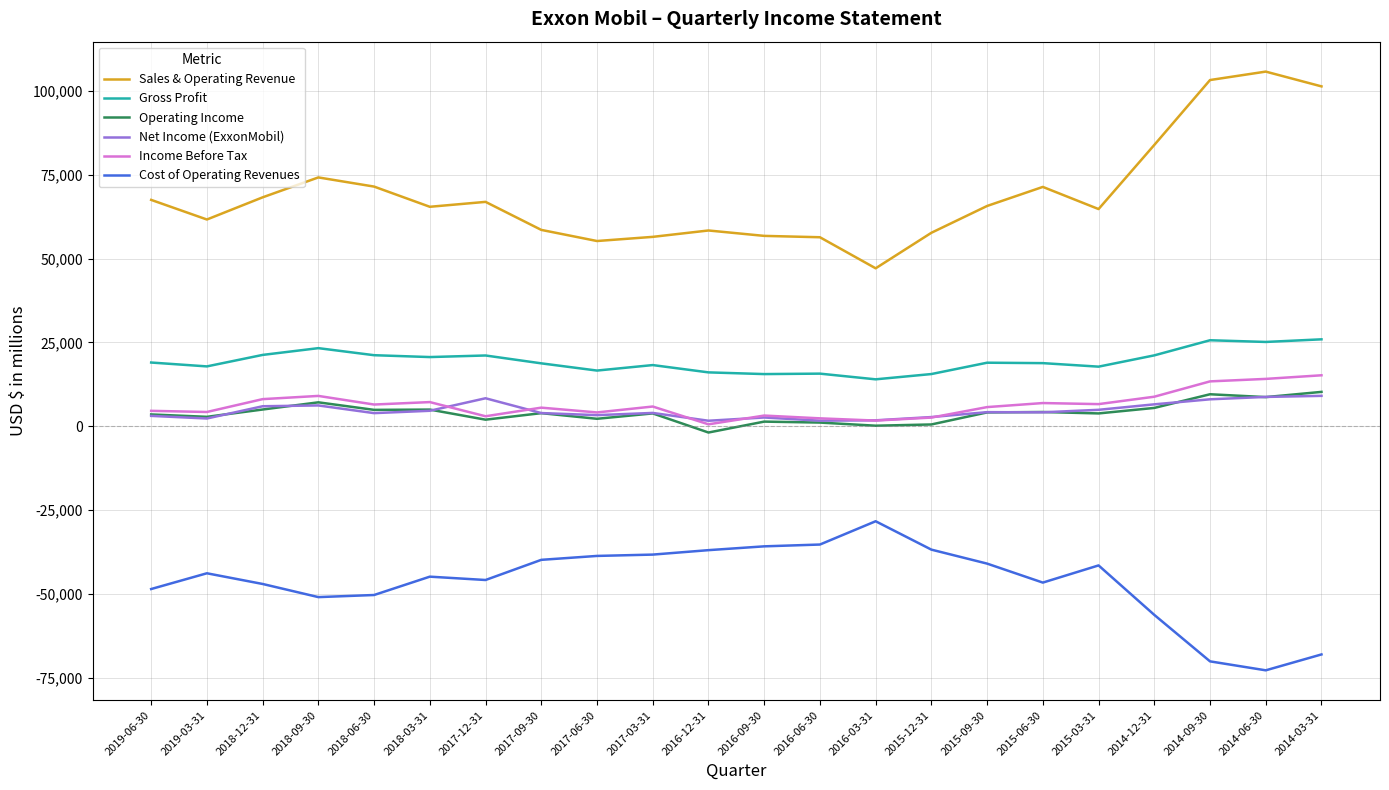

Is this an area chart (filled region under the line)?

No